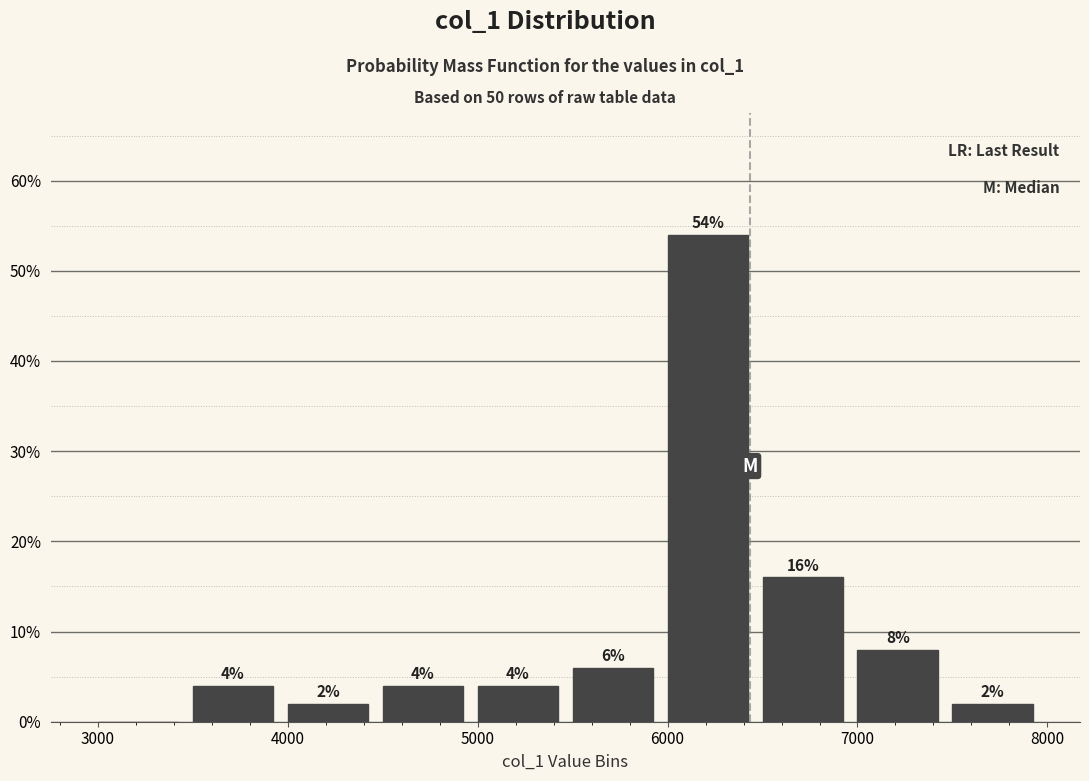

Which range on the x-axis has the tallest bar?

6000 to 6500